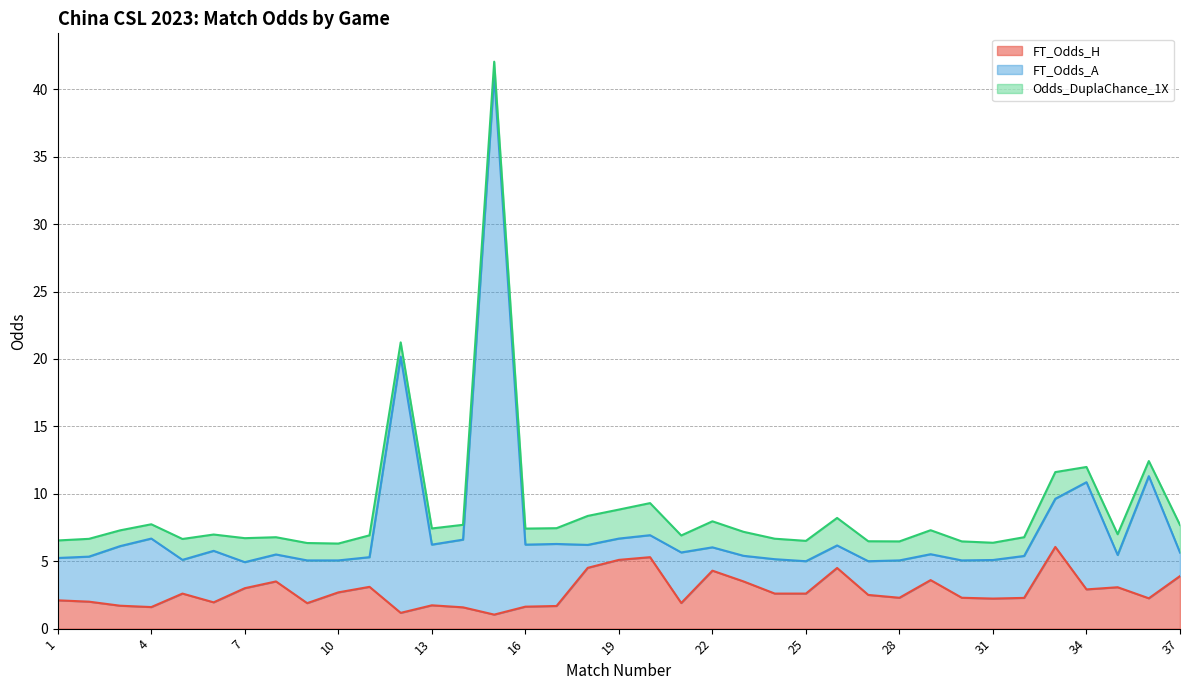

Between 34 and 11, which is larger?

11